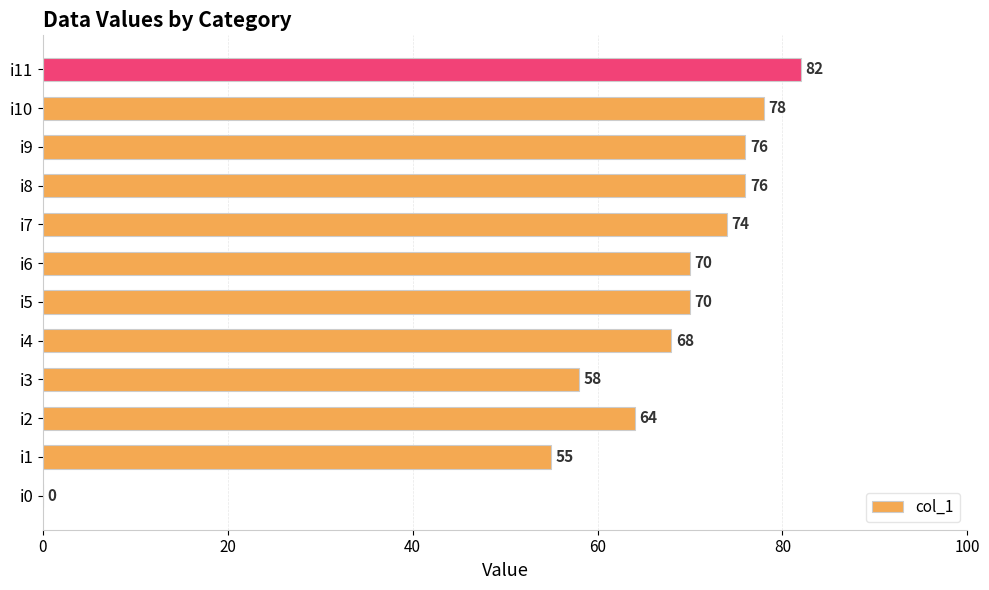

At which label is the value closest to 41?

i1